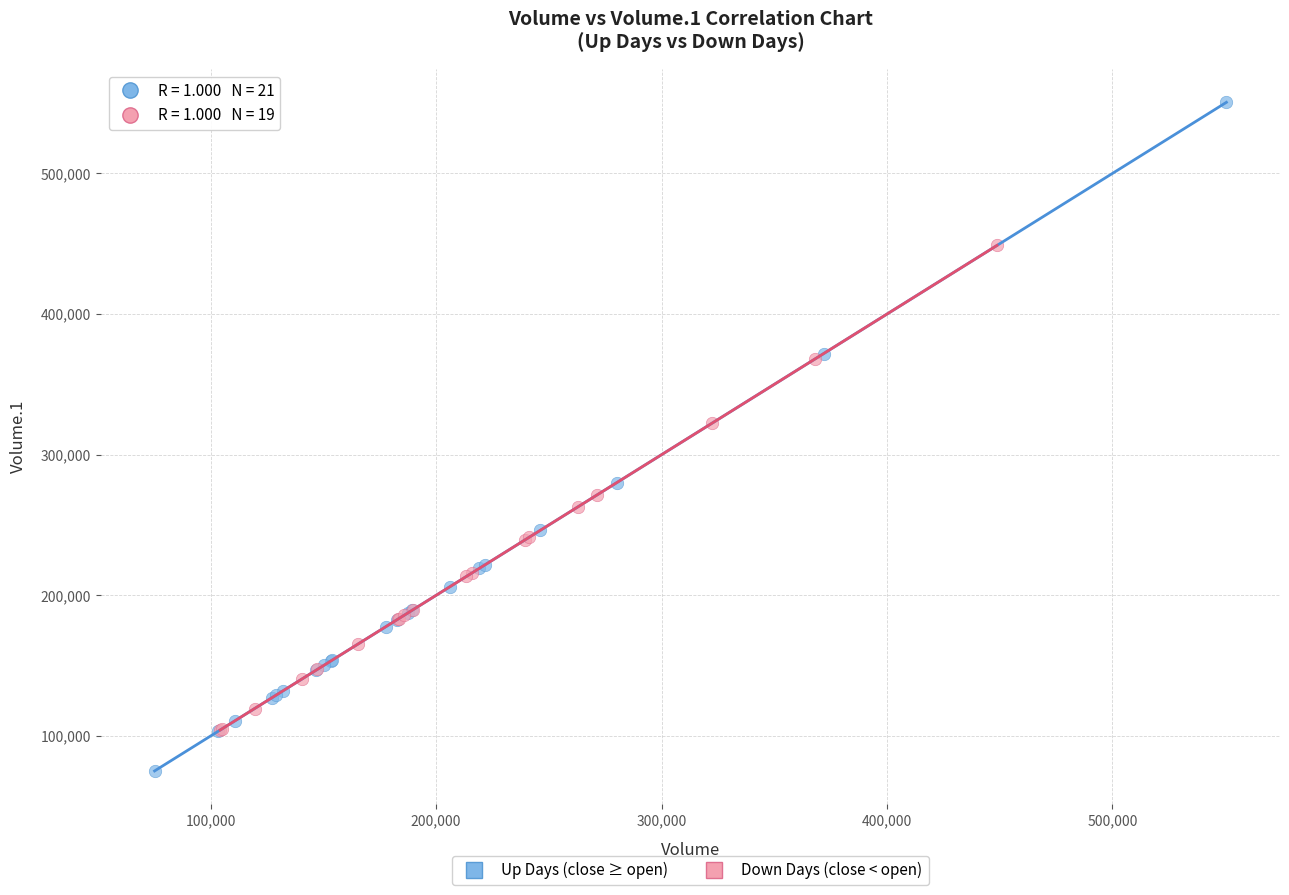

Which series has the largest Y range (max minus min)?

Up Days (close ≥ open)